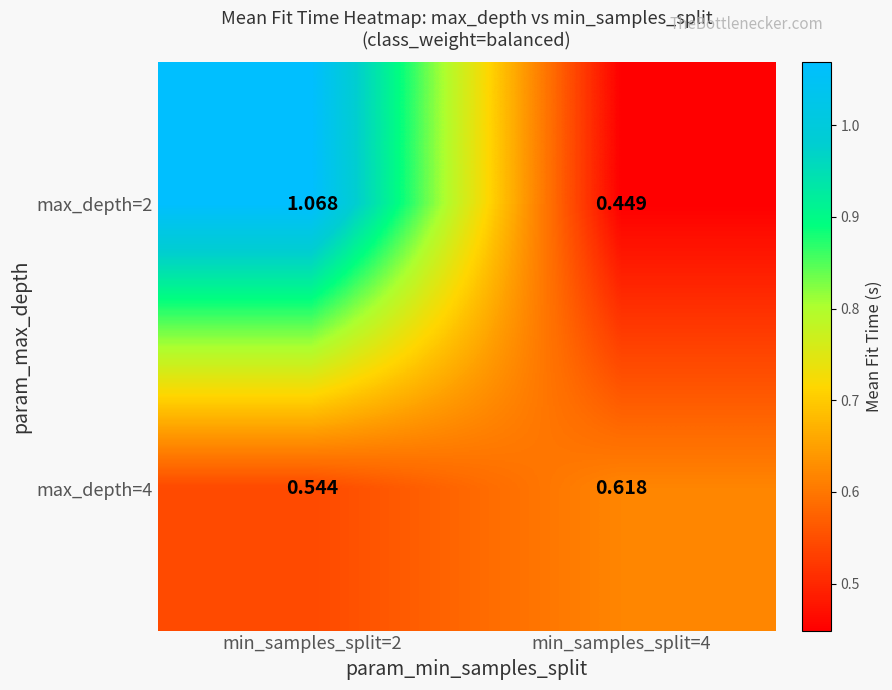

Is the value of max_depth=2 at min_samples_split=4 greater than the value of max_depth=4 at min_samples_split=2?

No